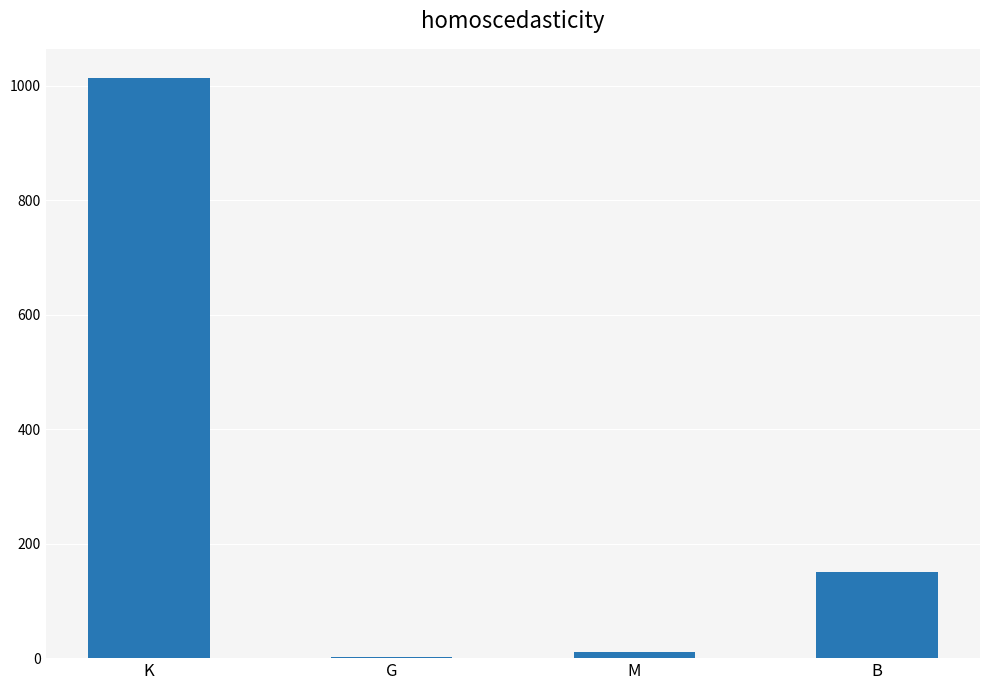

Read the value at K.

1013.7